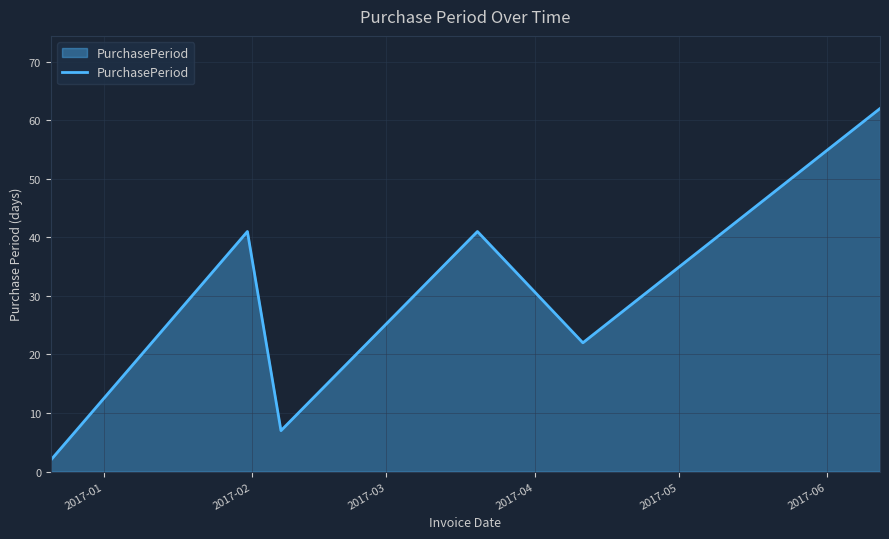

What is the maximum value shown in the chart?

62